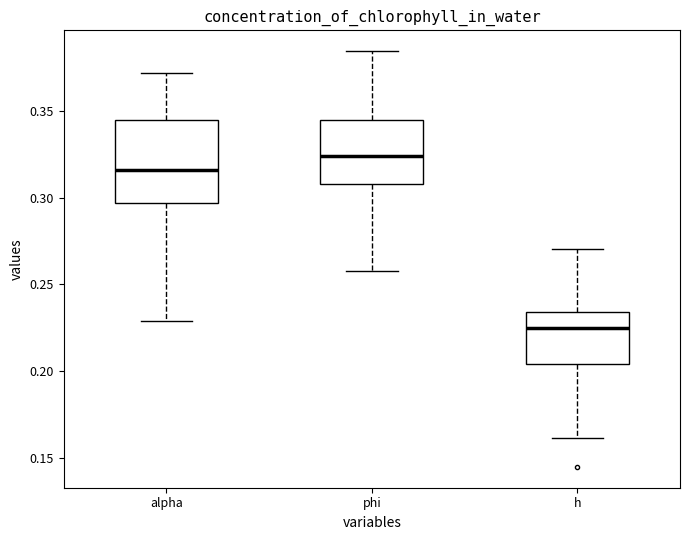

Where does the upper whisker of the box for phi end on the y-axis? The values are not printed on the chart, so give them approximately, as read against the axis.

0.385